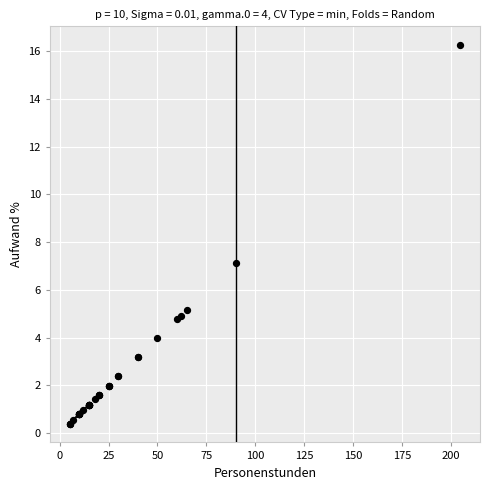

What Y value in the scatter plot is closest to 8?

7.1